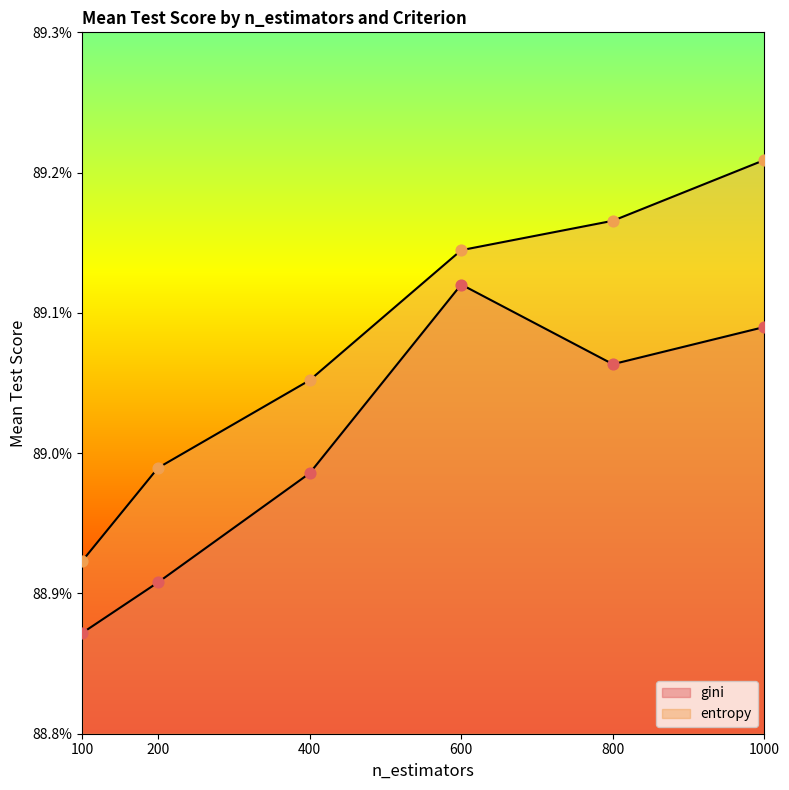

At which category is the sum across all series the highest?

1000